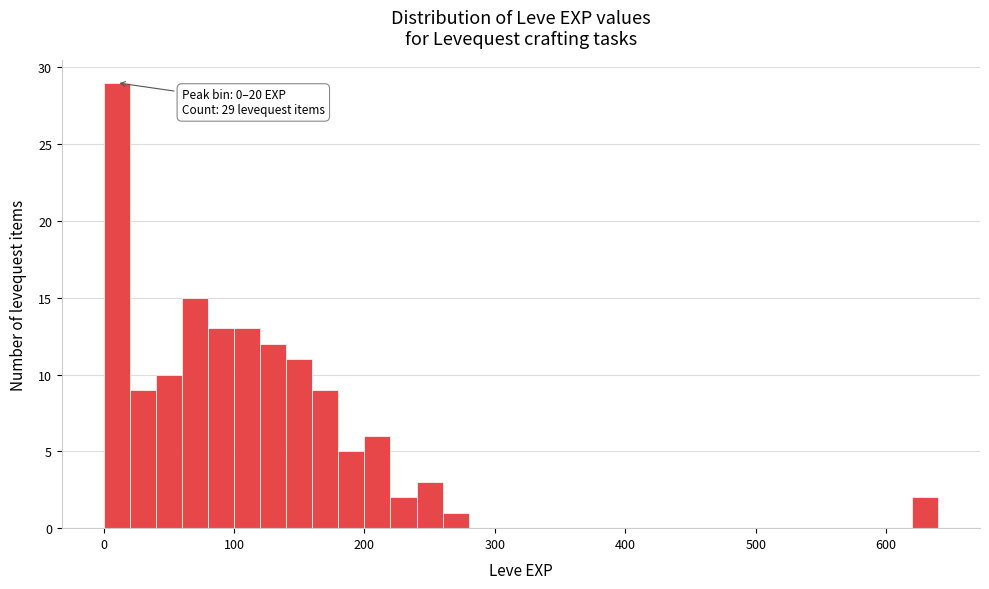

Read against the x-axis, roughly where is the centre of the tallest bar?

10